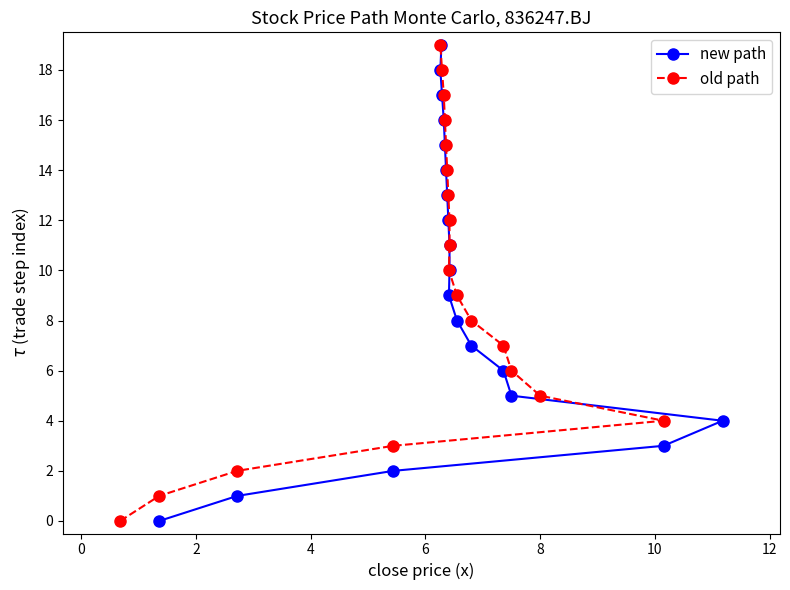

Does the chart have visible grid lines?

No